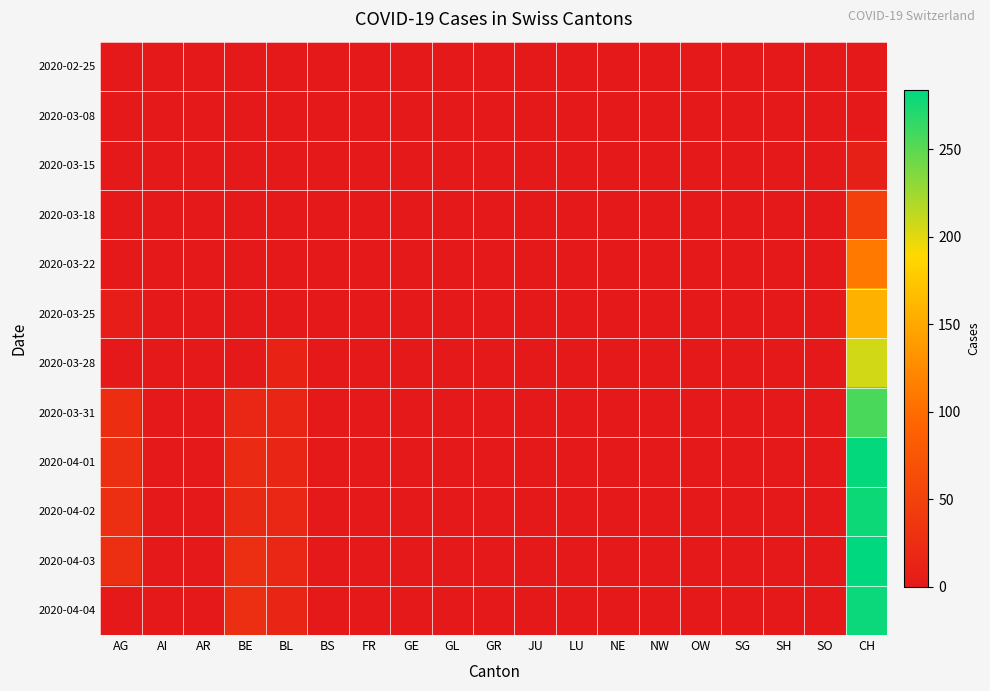

Which series has the largest total across all categories?

2020-04-03